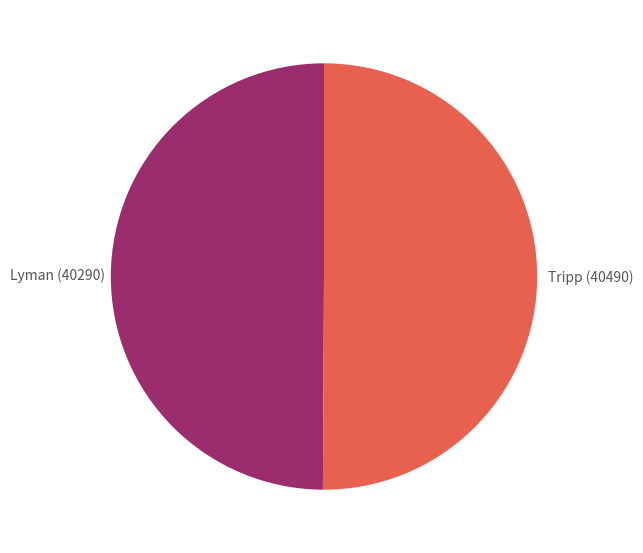

How many slices are in this pie chart?

2